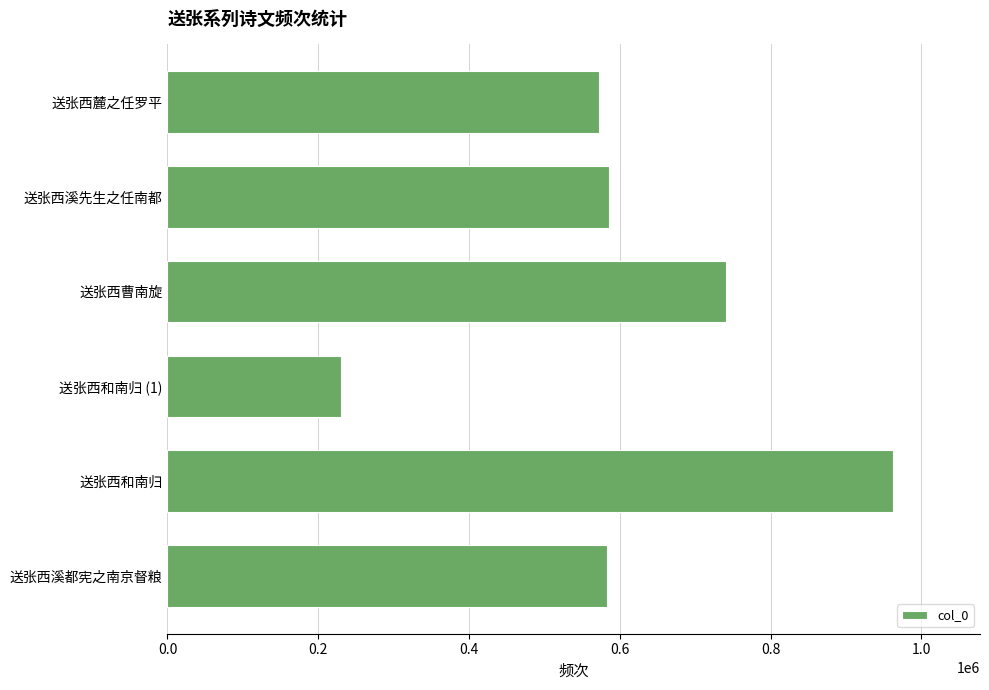

What is the change in value from 送张西和南归 to 送张西溪先生之任南都?

-377323